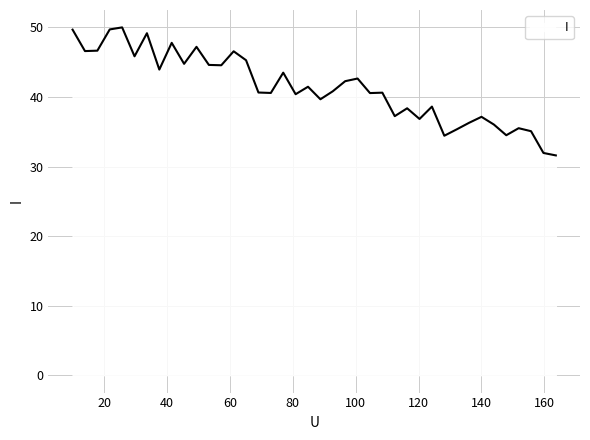

What is the minimum value shown in the chart?

31.6